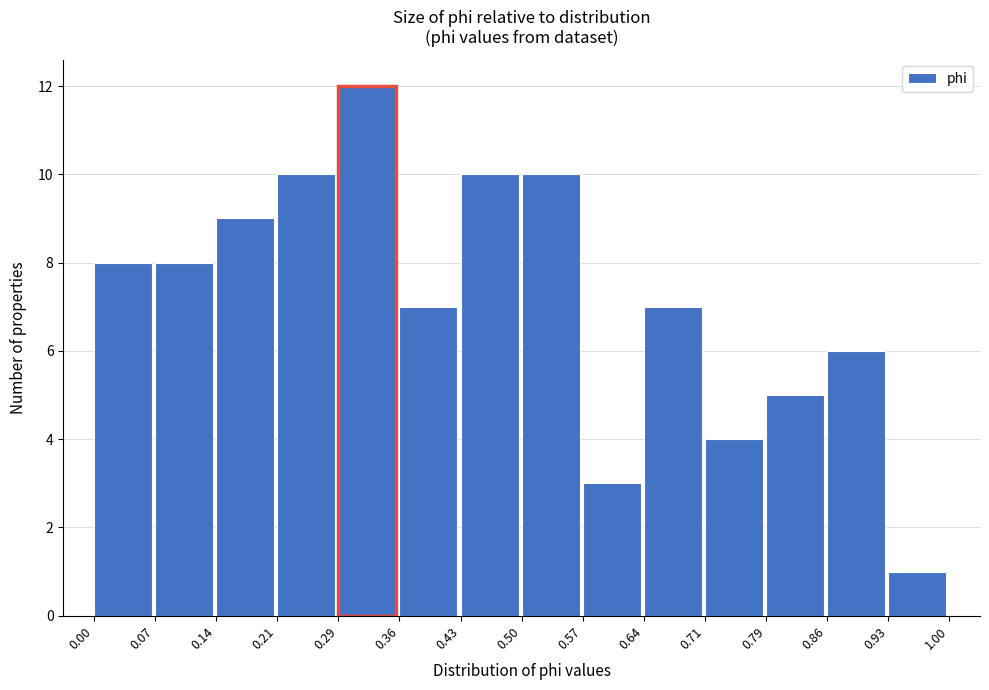

Which range on the x-axis has the tallest bar?

0.29 to 0.36